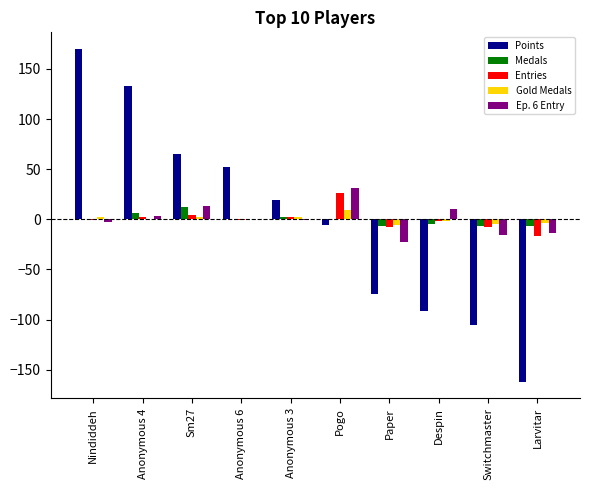

Which series changed the most between Switchmaster and Larvitar?

Points